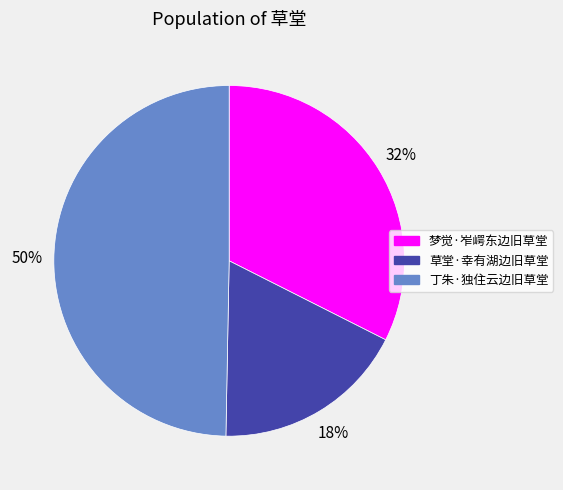

To the nearest percent, what is the combined percentage of 草堂·幸有湖边旧草堂 and 梦觉·岝崿东边旧草堂?

50%